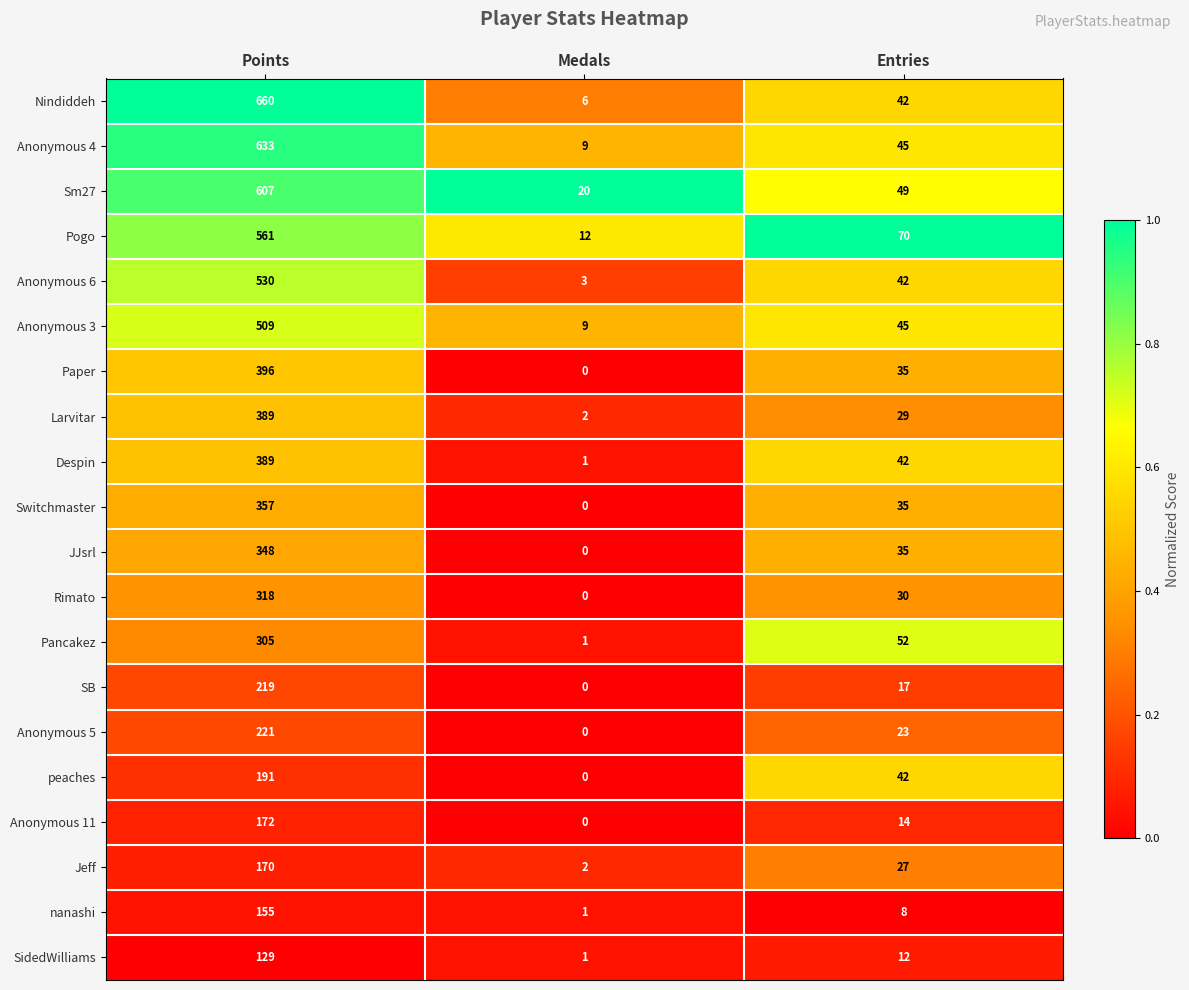

What is the spread (max minus min) of values at Points?

531